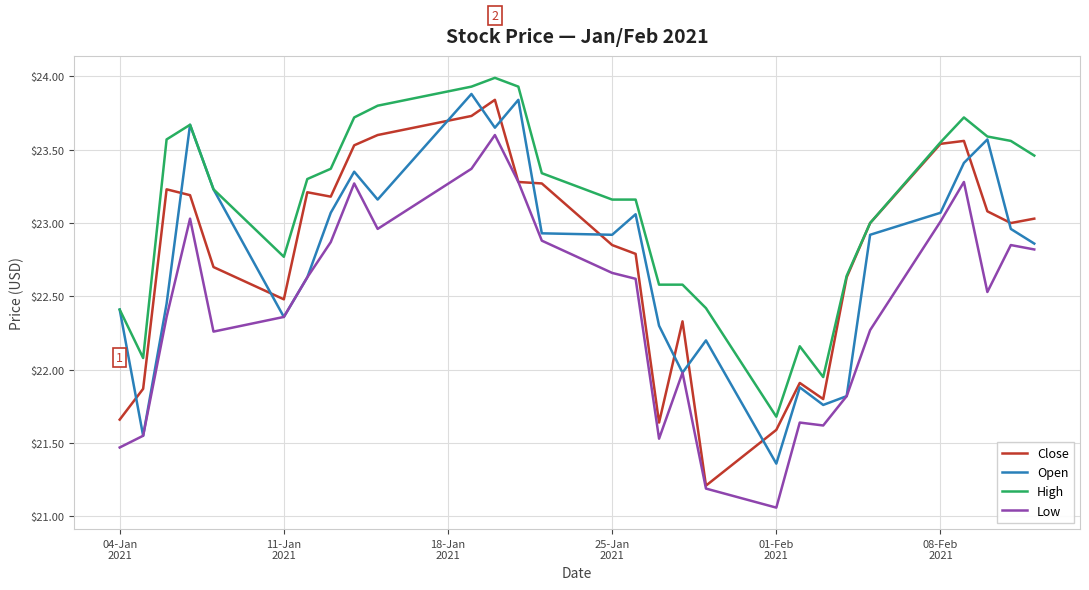

At how many categories does at least one series exceed 21?

29